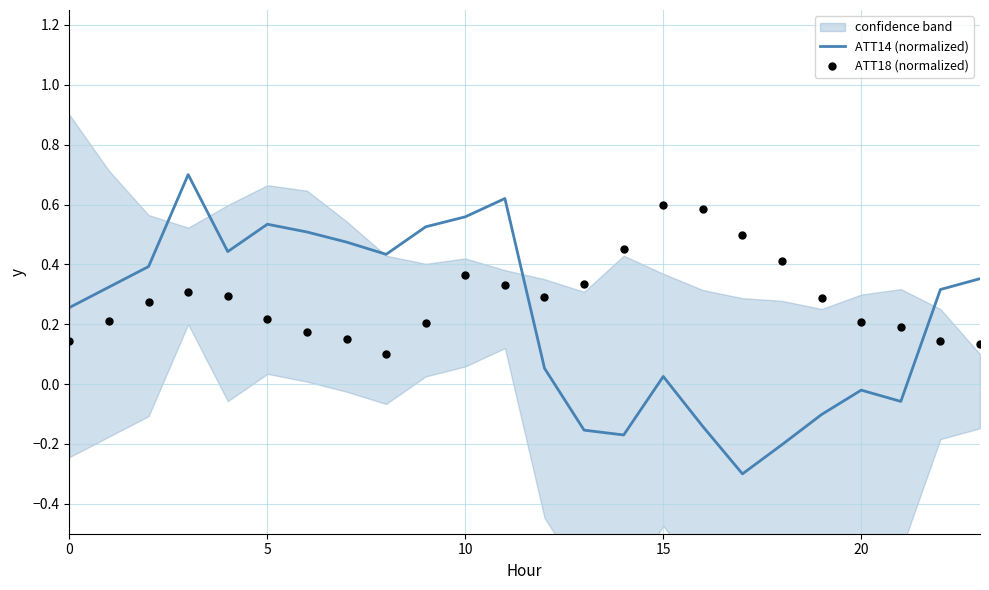

At how many categories does at least one series exceed 0?

24